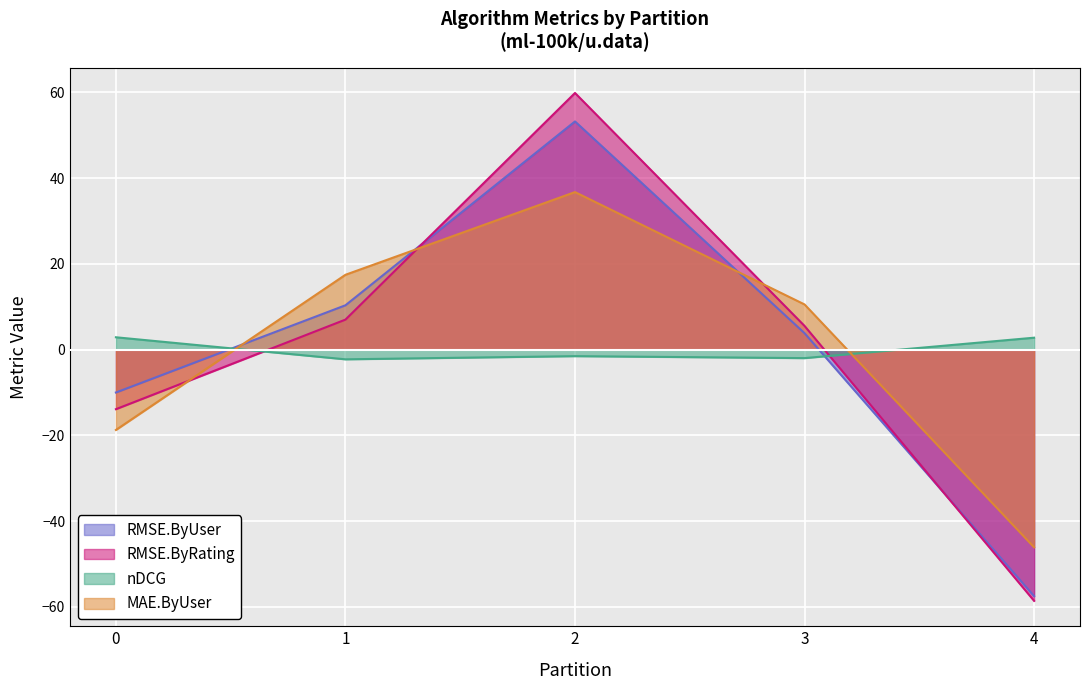

True or false: RMSE.ByRating has a value of 9.0 at 3.

False